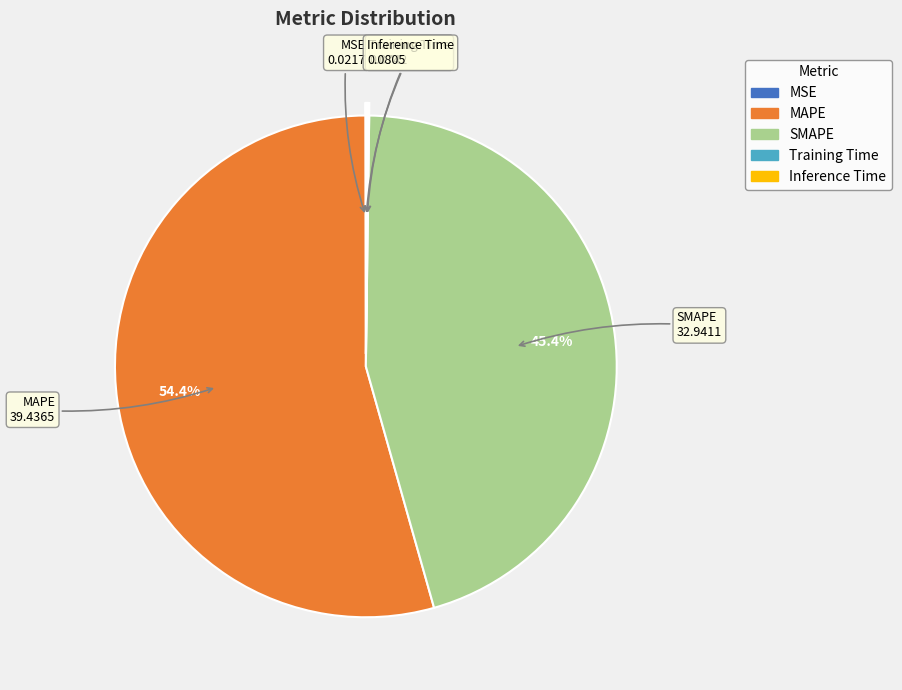

What is the ratio of the value at SMAPE to the value at MAPE?

0.8